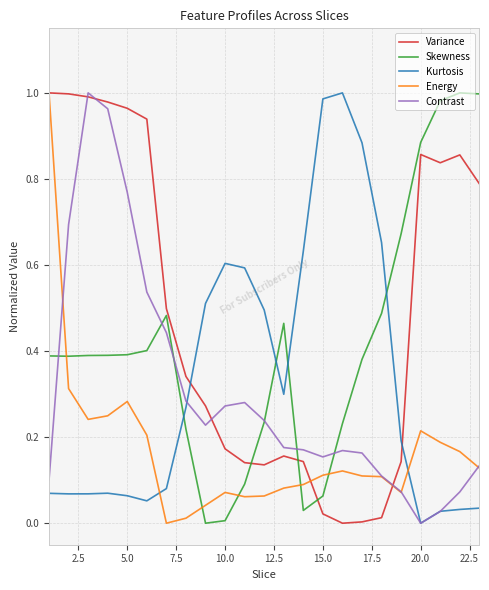

After their last crossing, which series has the higher values: Skewness or Contrast?

Skewness